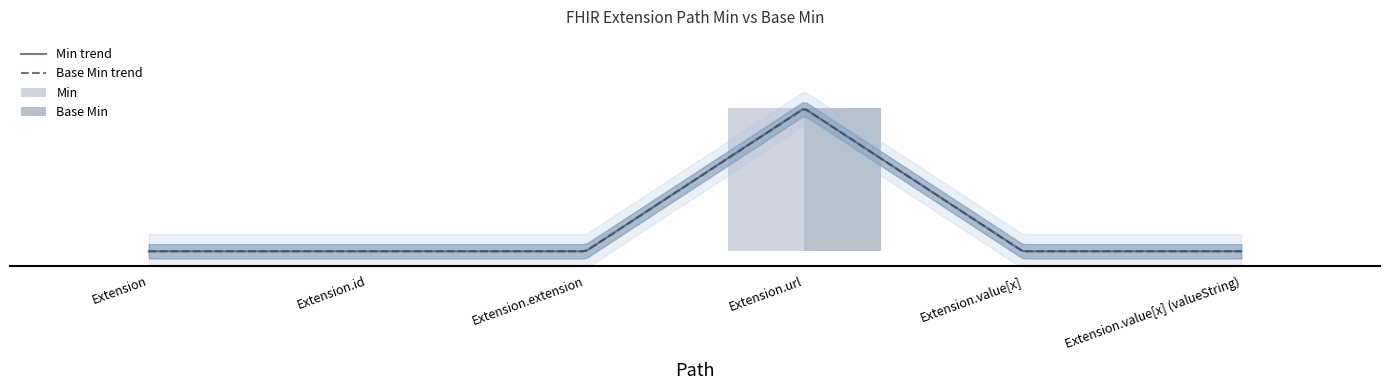

Where is Base Min nearest to the value 0?

Extension